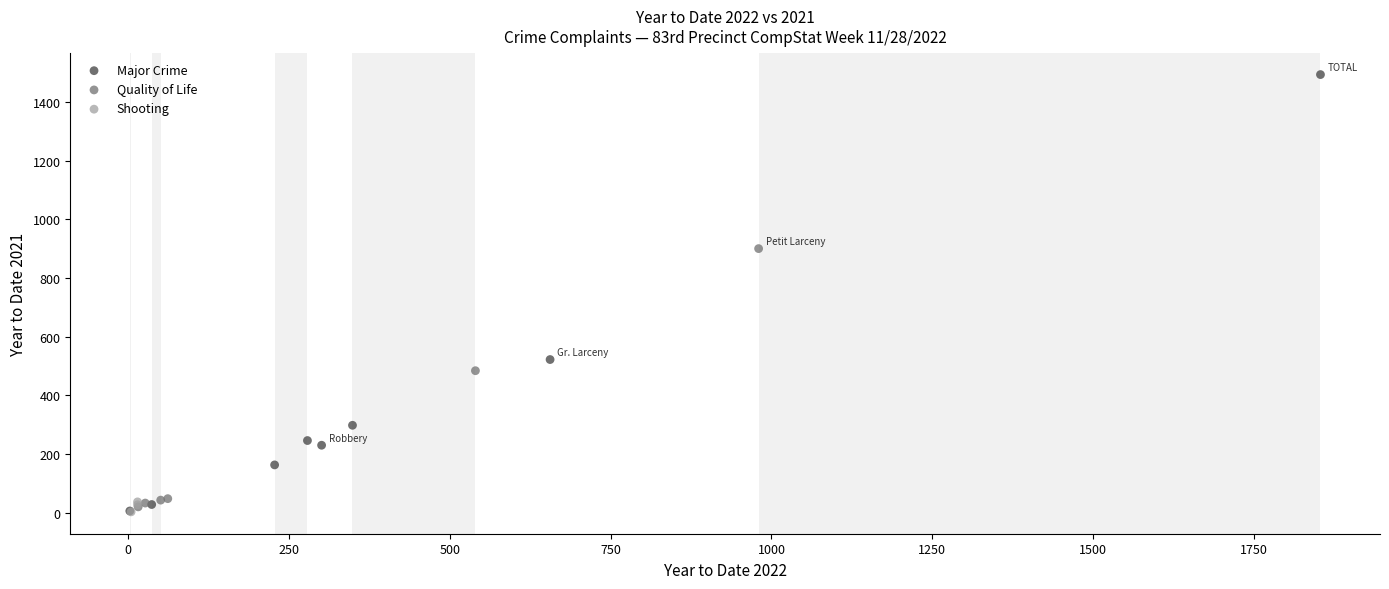

Which series contains the highest Y value?

Major Crime